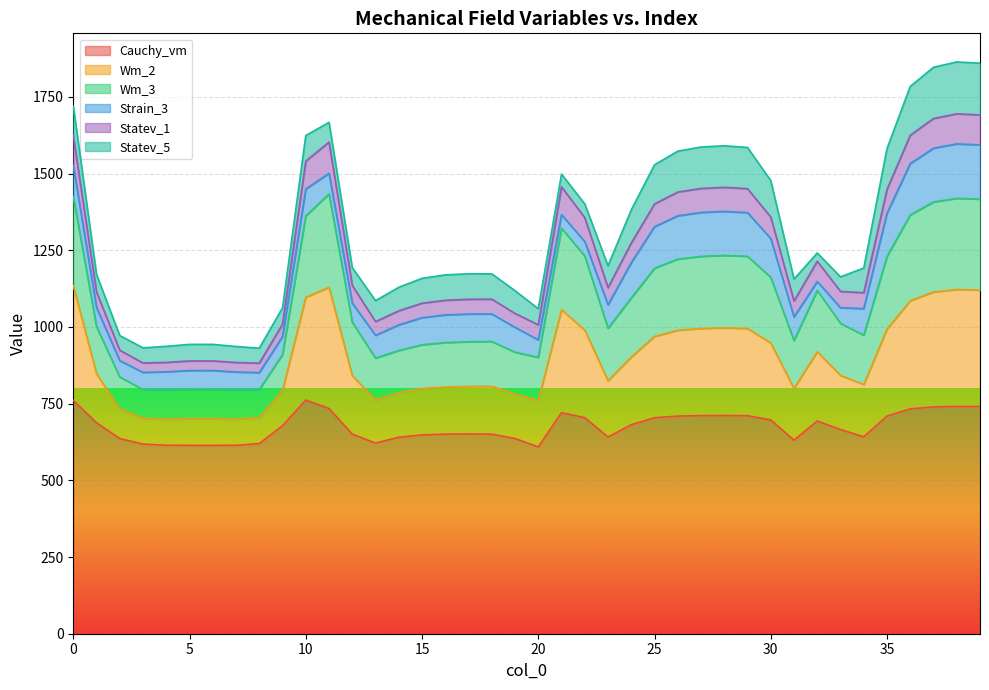

What is the average value of the Cauchy_vm series?

674.9